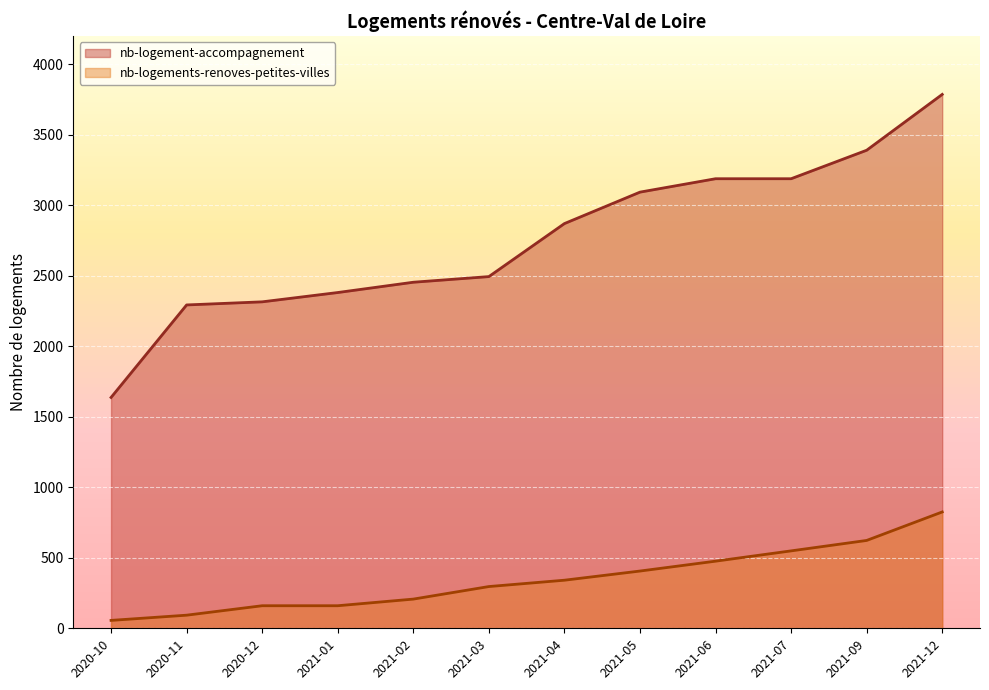

Where does the nb-logement-accompagnement series first go above 2870?

2021-05